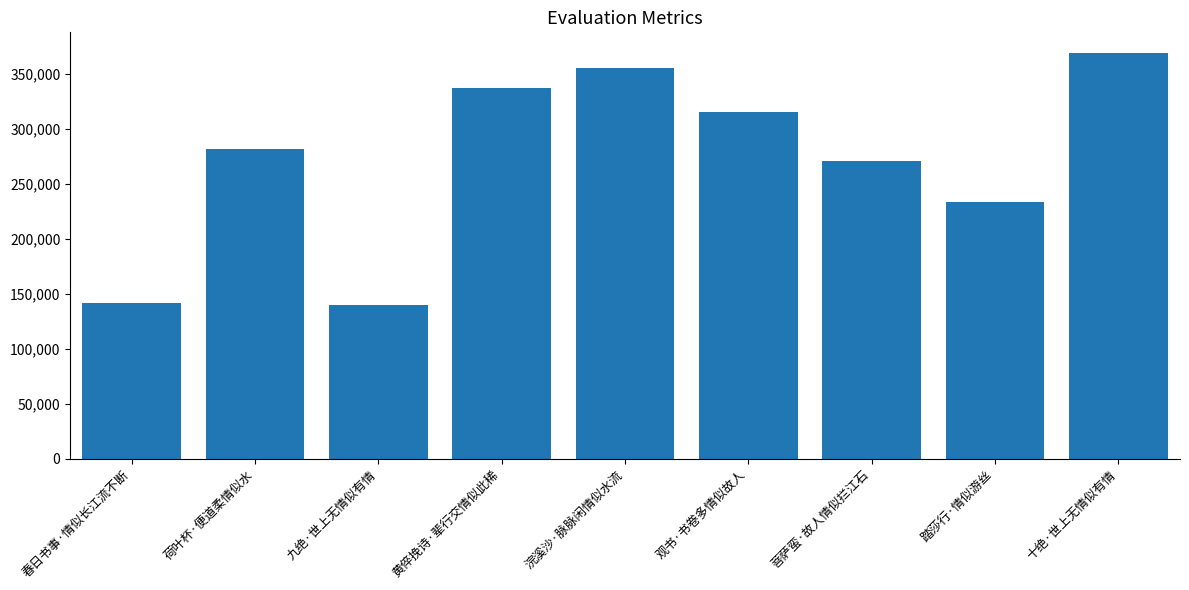

What is the maximum value shown in the chart?

369687